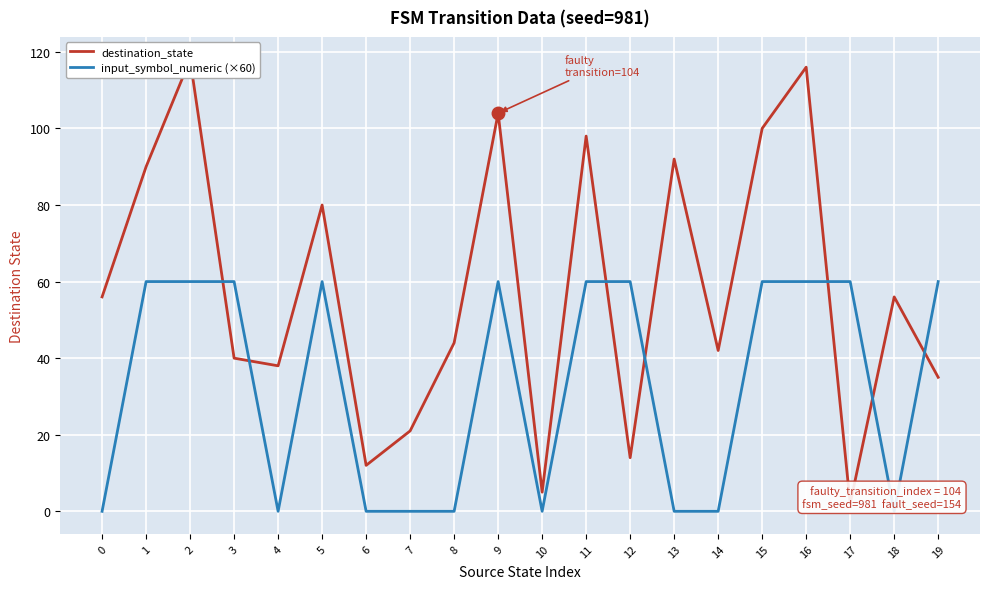

Reading right to left, list all the values displayed in this chart.

destination_state: 35	56	2	116	100	42	92	14	98	5	104	44	21	12	80	38	40	118	90	56
input_symbol_numeric (×60): 60	0	60	60	60	0	0	60	60	0	60	0	0	0	60	0	60	60	60	0